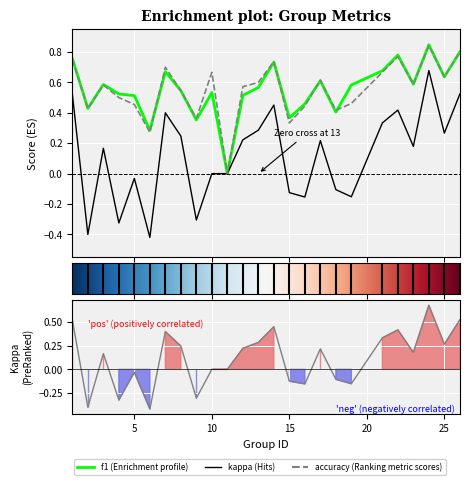

What is the difference between the maximum and minimum values in the accuracy series?

0.8